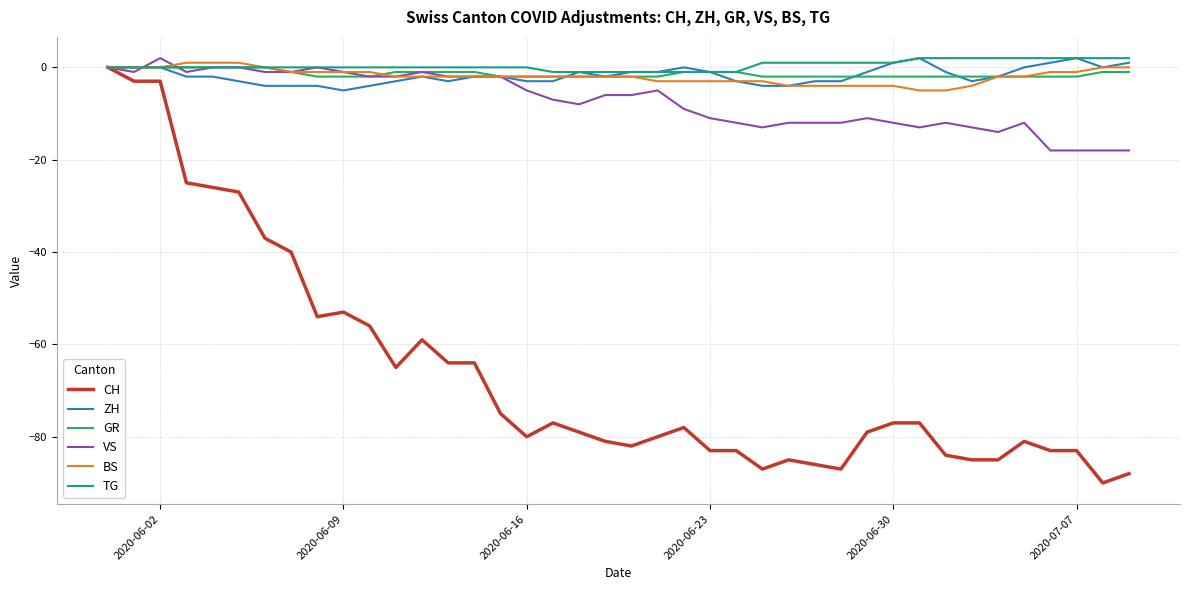

Which series has the largest range (max minus min)?

CH